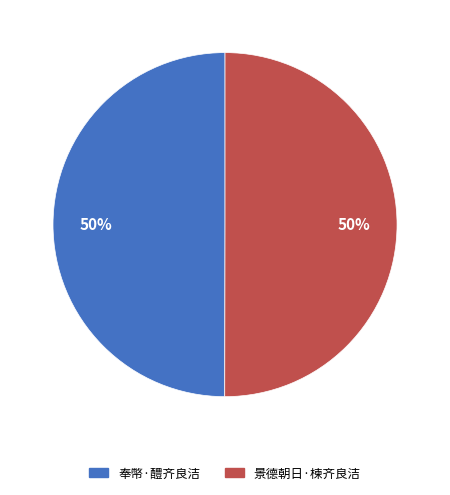

To the nearest percent, what is the average slice percentage?

50%